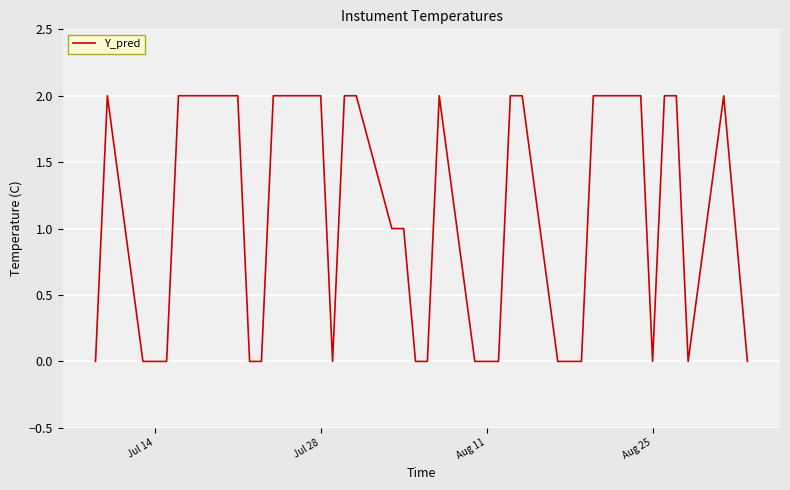

The chart shows a value of 2 at Jul 28. True or false?

True